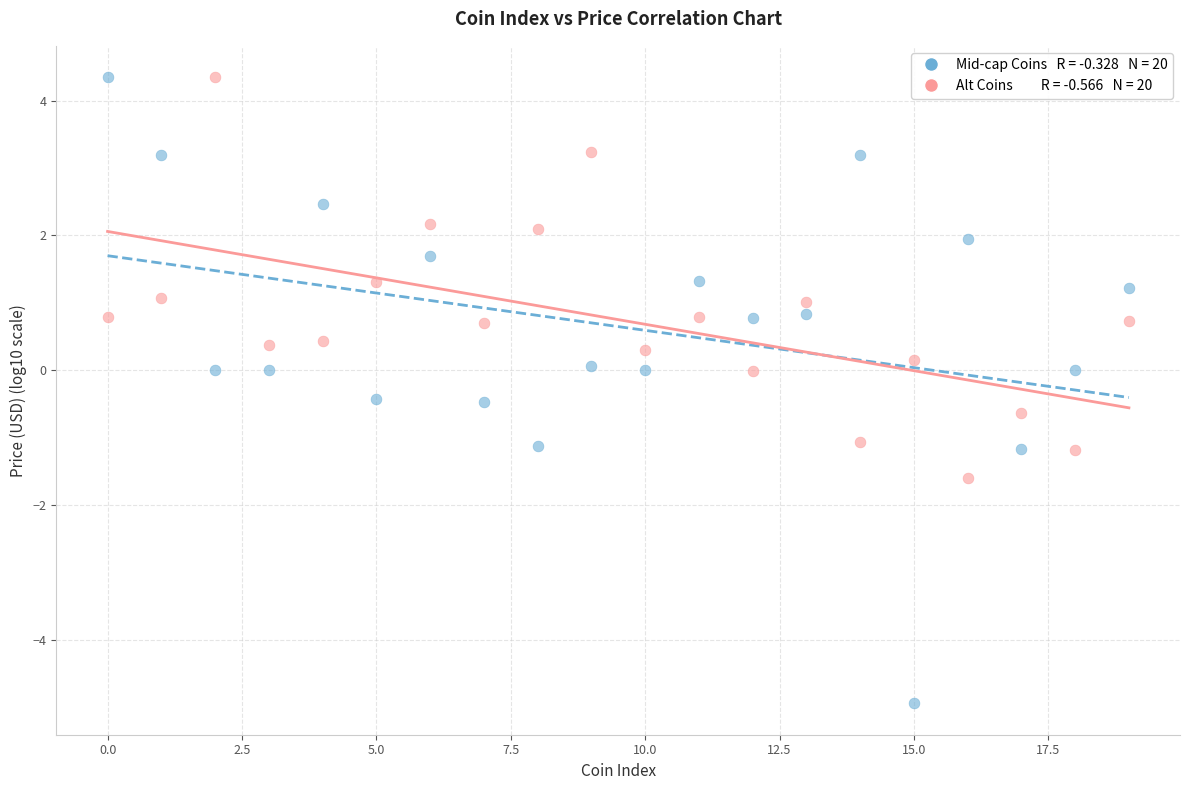

Across all data points, what is the range of Y values (max minus min)?

9.3